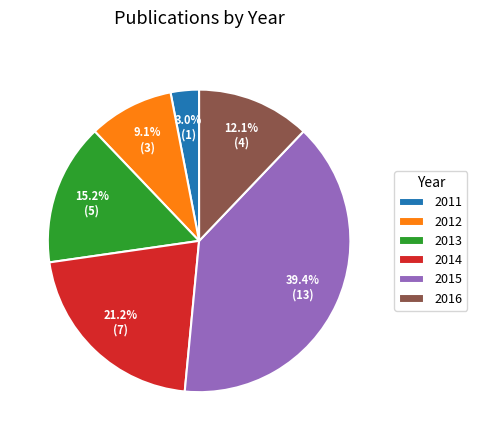

Which has a higher value, 2014 or 2015?

2015